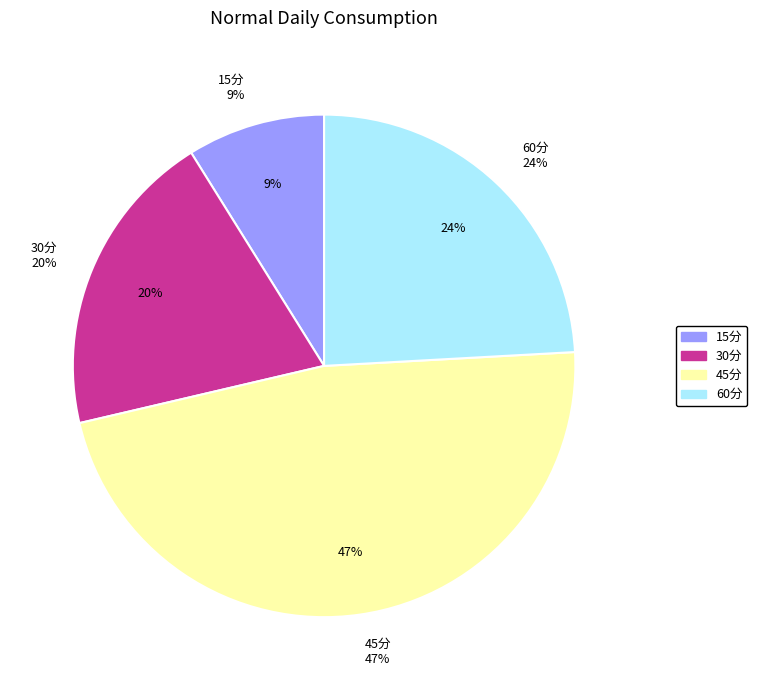

Which has a higher value, 45分 or 30分?

45分